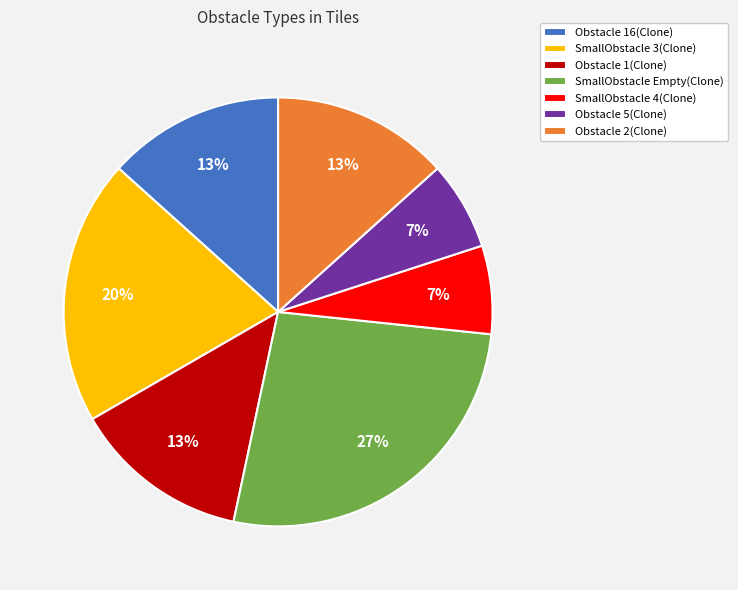

To the nearest percent, what portion does Obstacle 1(Clone) represent?

13%